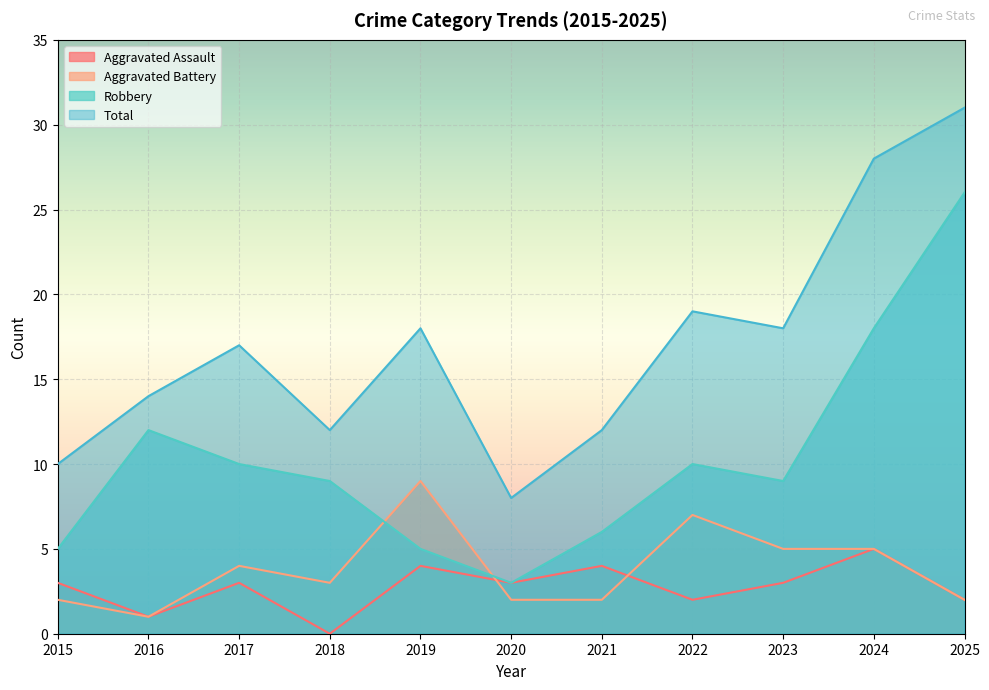

At which category does Robbery reach its first local valley?

2020